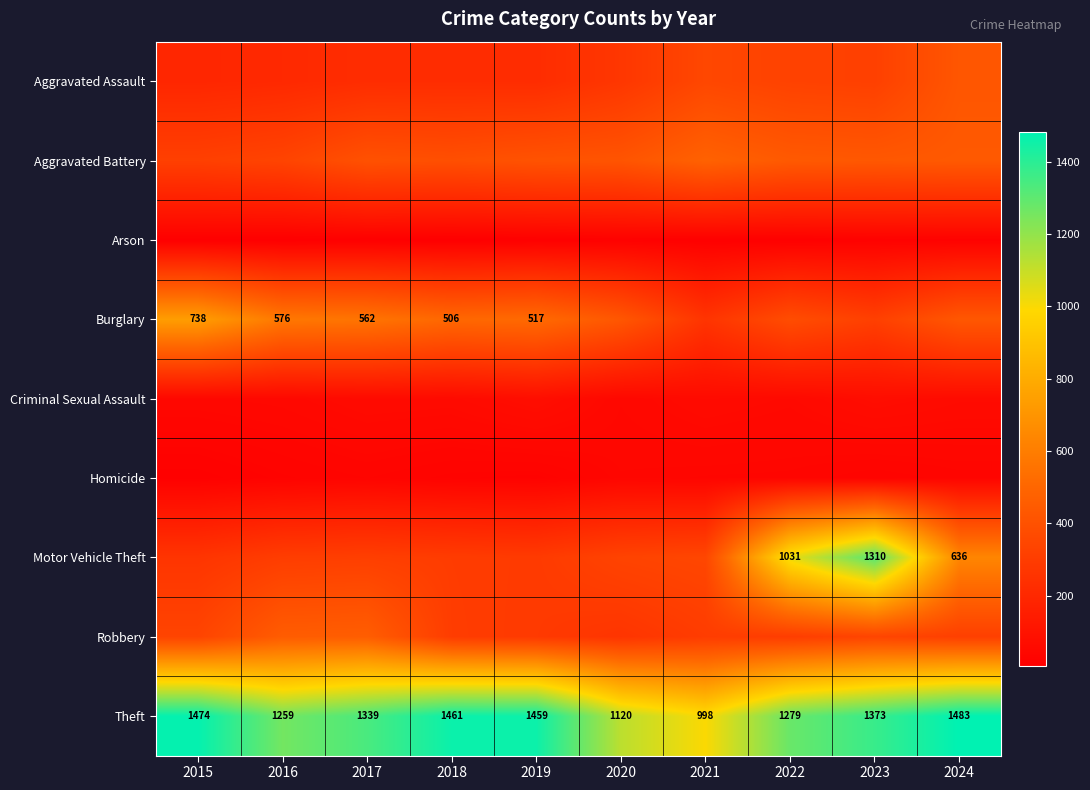

At which label does Theft first exceed 1373?

2015